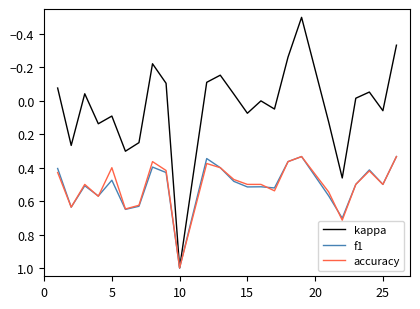

What is the maximum value shown in the chart?

1.0